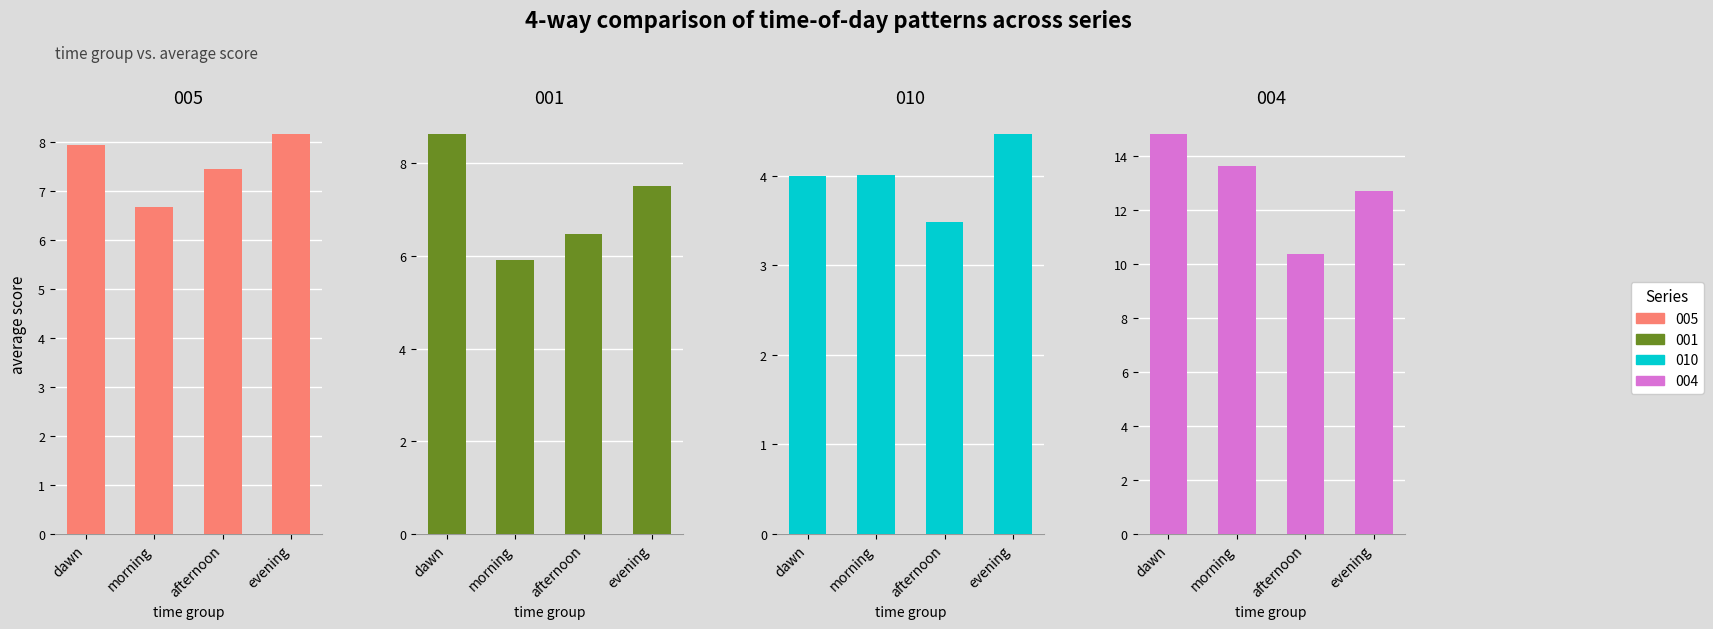

Are the bars horizontal?

No